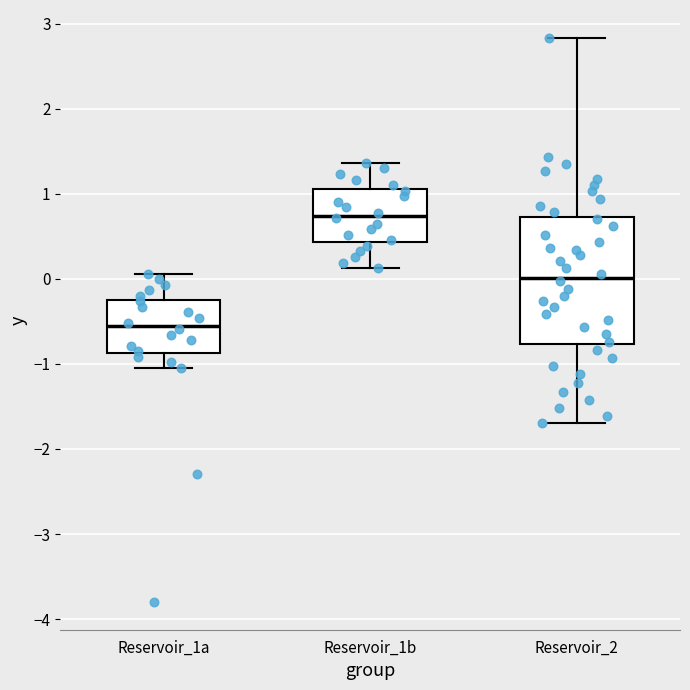

Which box's median line is the lowest?

Reservoir_1a